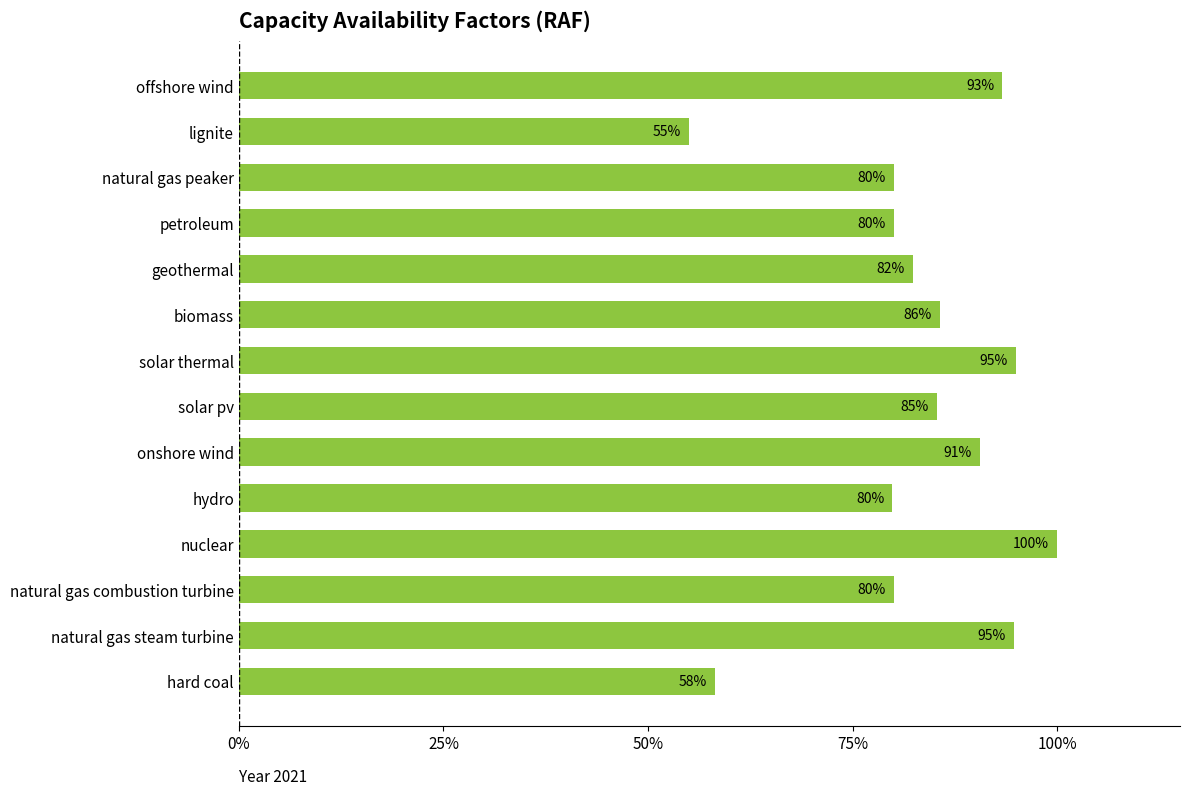

How many bars are there in total?

14